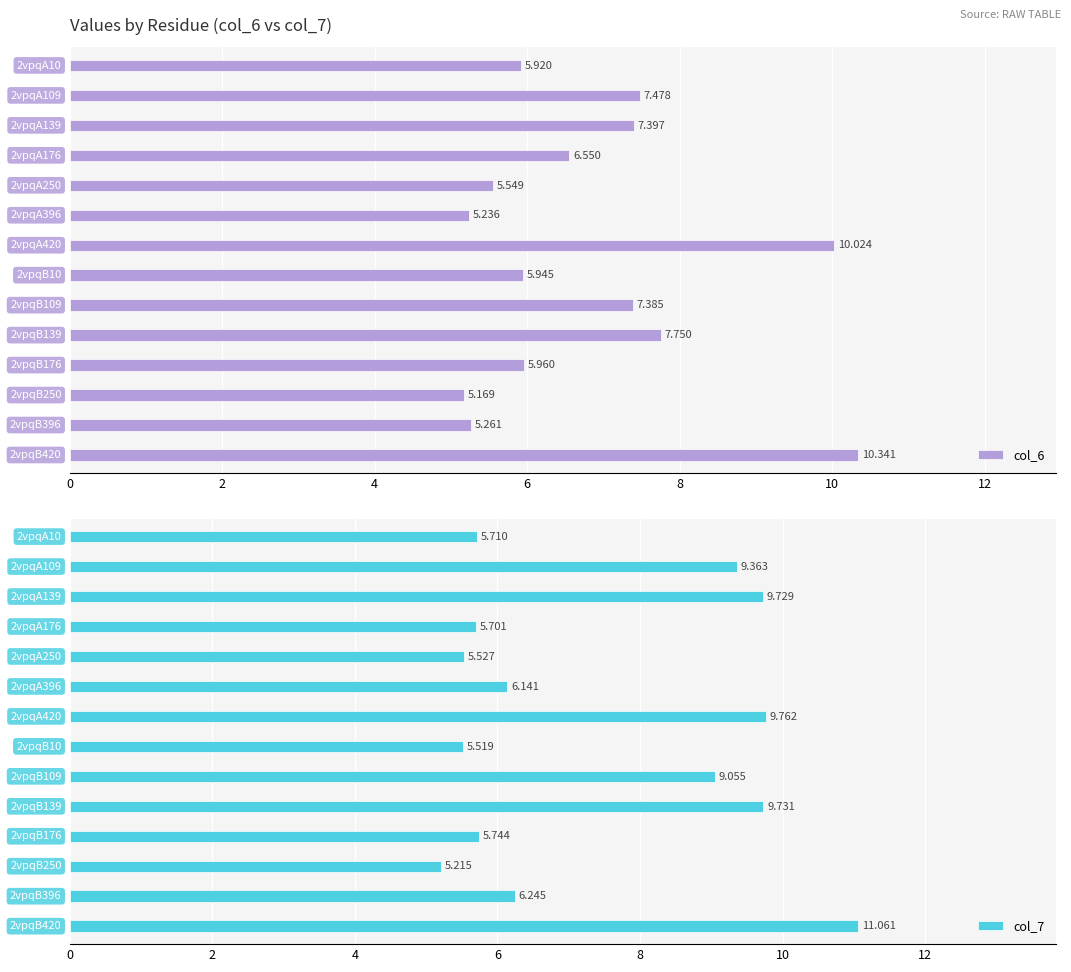

What is the spread (max minus min) of values at 2?

1.9